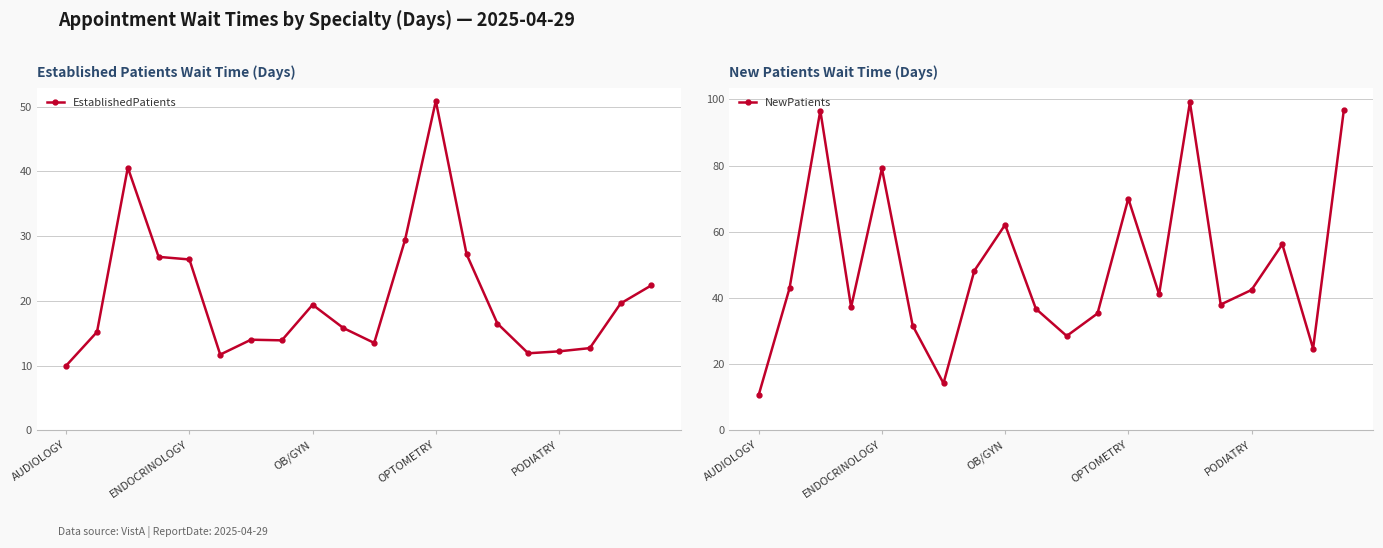

Rank the series by their average value, from lowest to highest.

EstablishedPatients, NewPatients